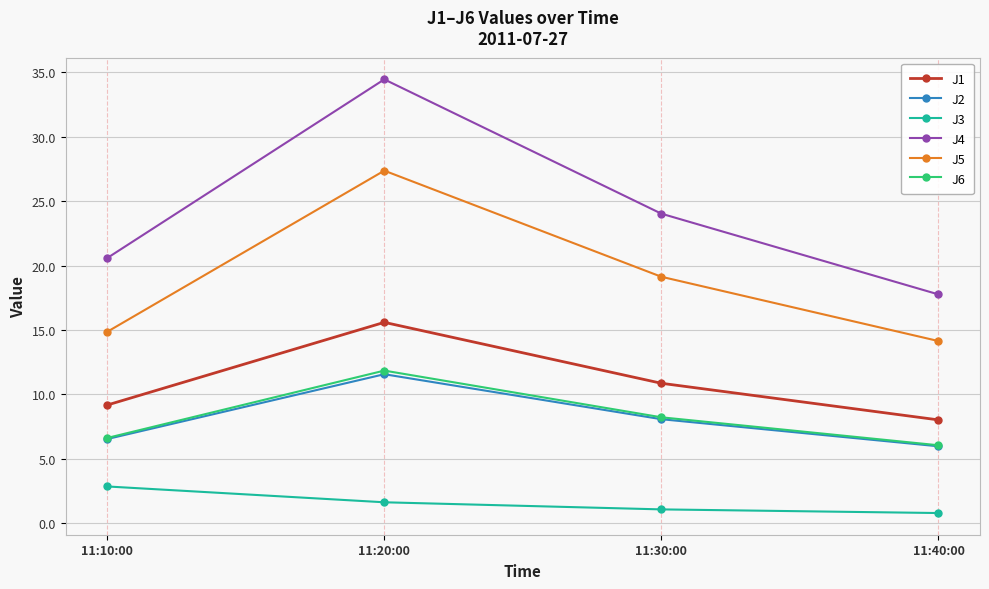

What position from the left is 11:40:00?

4